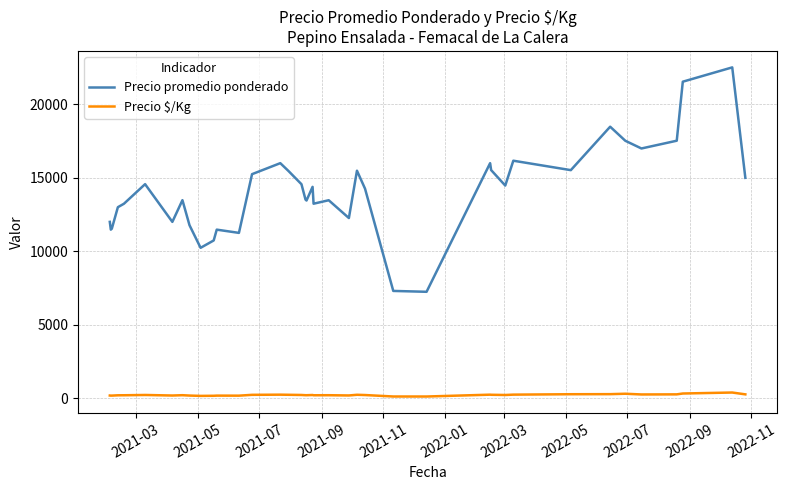

Which series has the widest spread of values?

Precio promedio ponderado